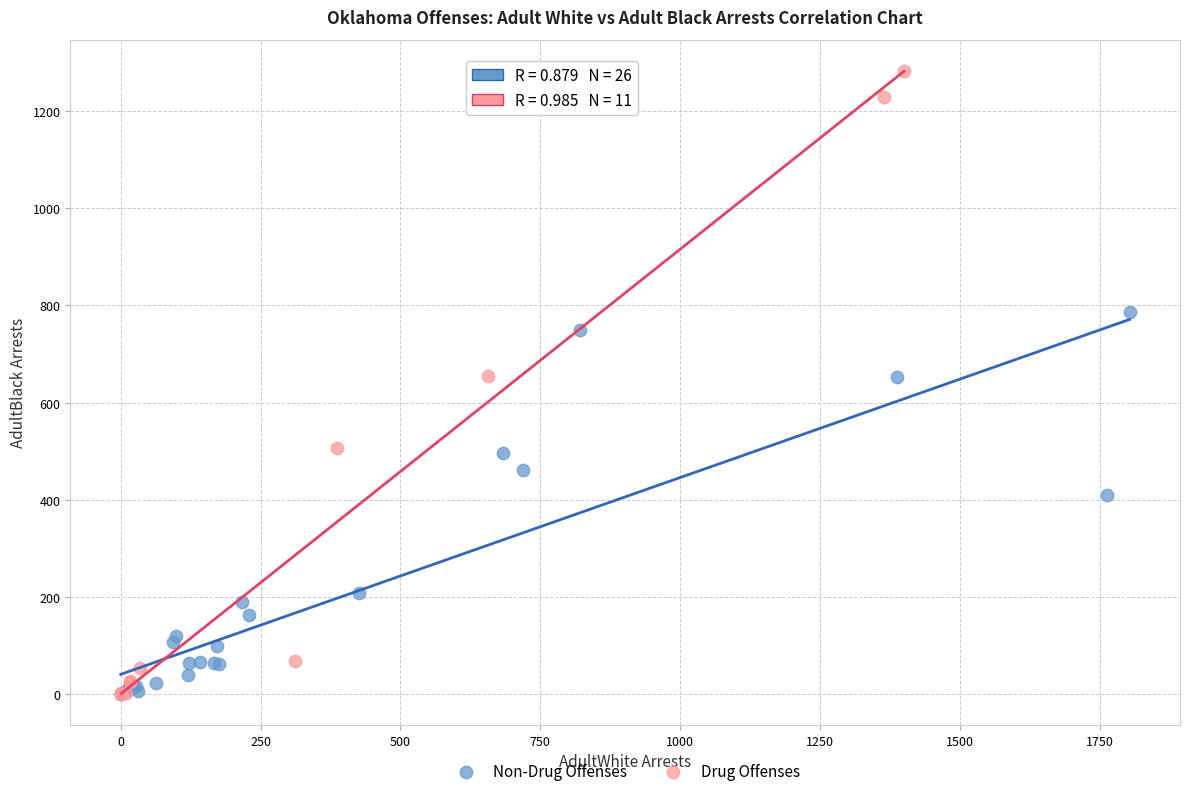

What are all the series names shown in the legend?

Non-Drug Offenses, Drug Offenses